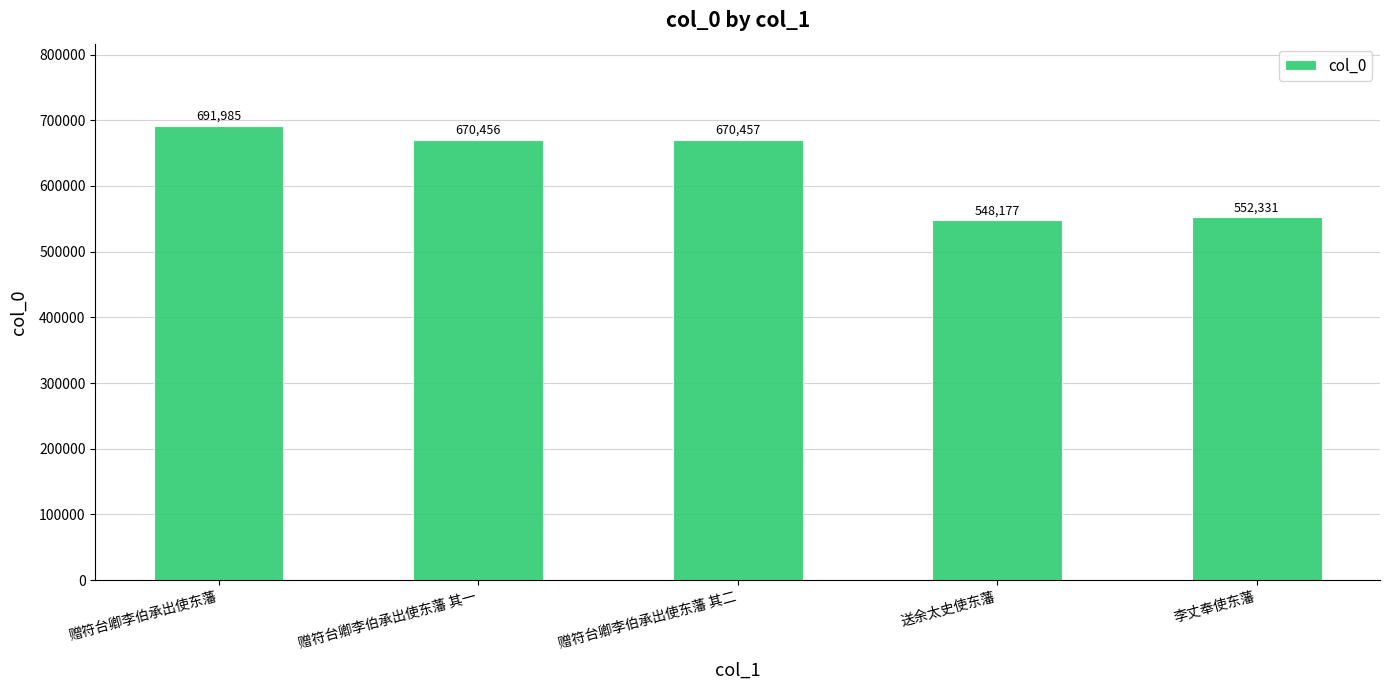

Rank the categories by value from lowest to highest.

送余太史使东藩, 李丈奉使东藩, 赠符台卿李伯承出使东藩 其一, 赠符台卿李伯承出使东藩 其二, 赠符台卿李伯承出使东藩